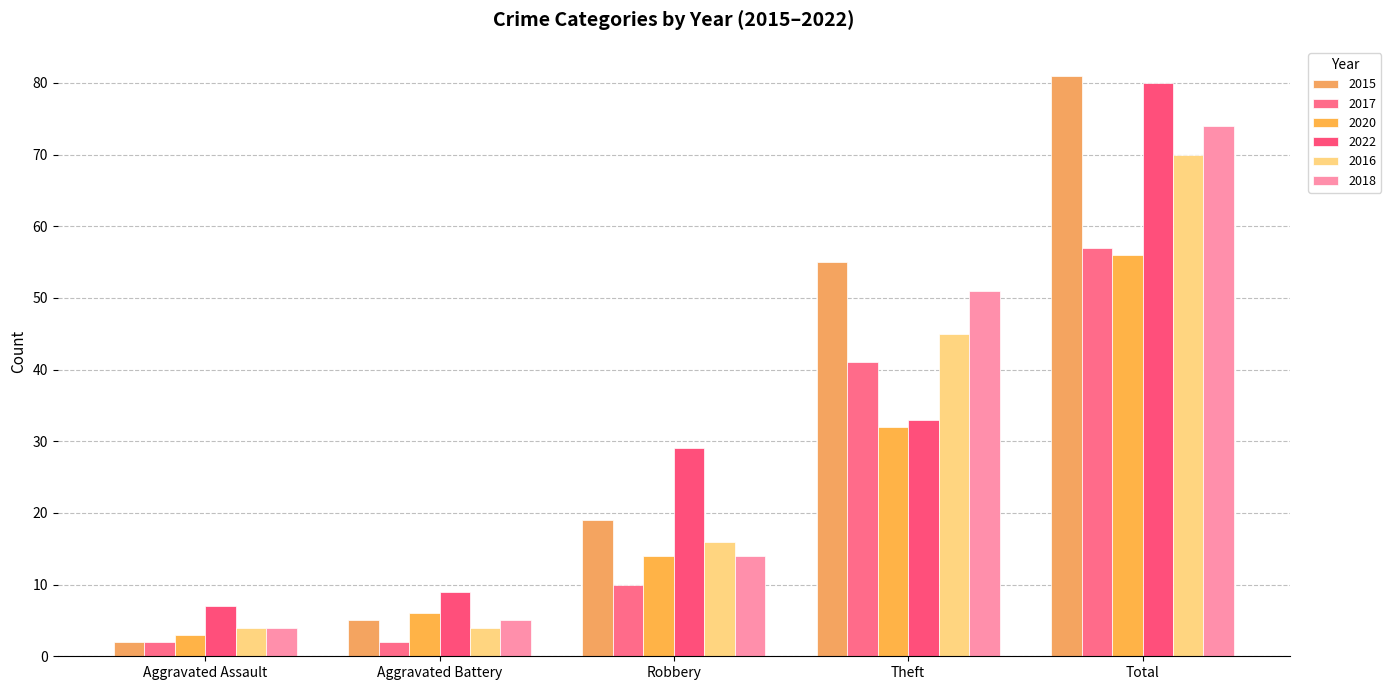

Does the chart contain any negative values?

No